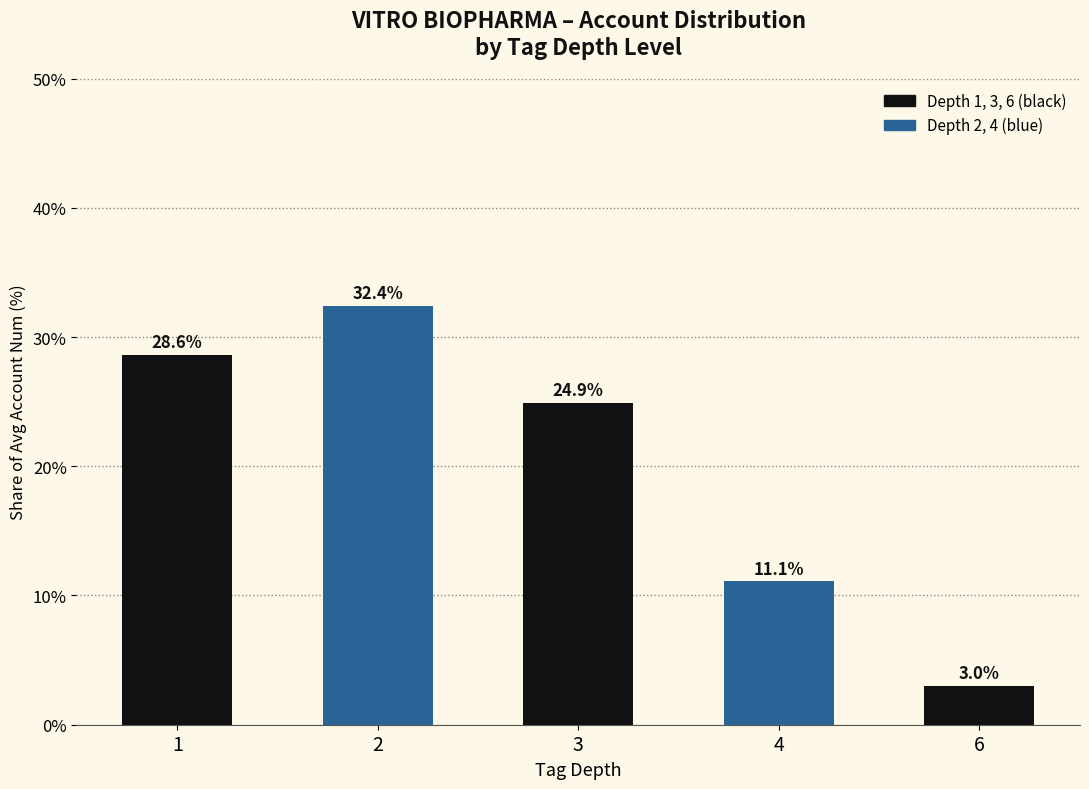

How many distinct data groups are displayed?

1